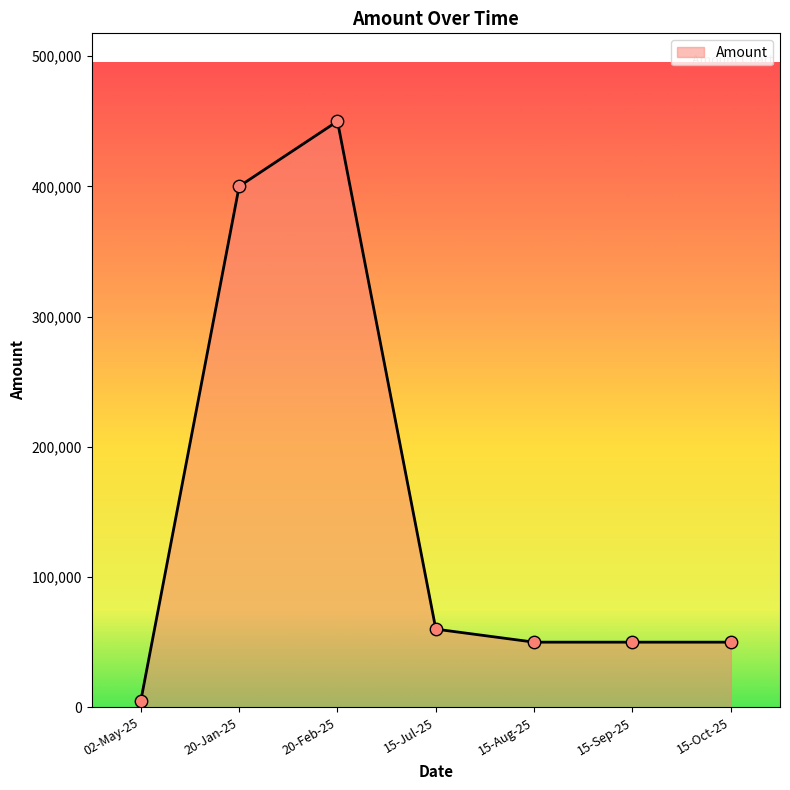

Between 15-Sep-25 and 02-May-25, which is larger?

15-Sep-25